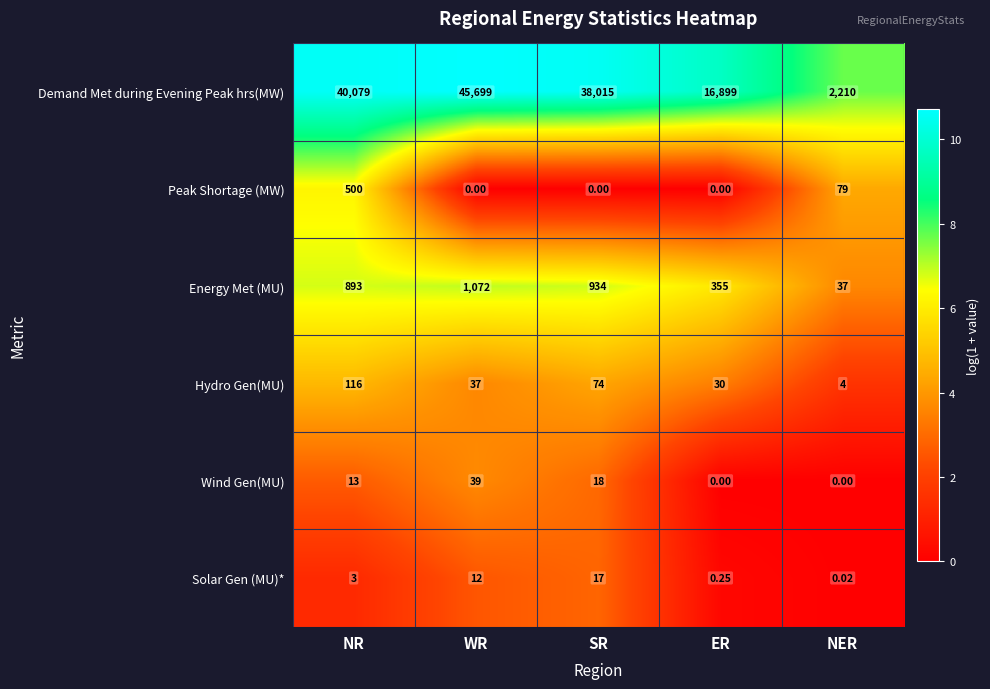

Is the value of Solar Gen (MU)* at SR greater than the value of Hydro Gen(MU) at ER?

No